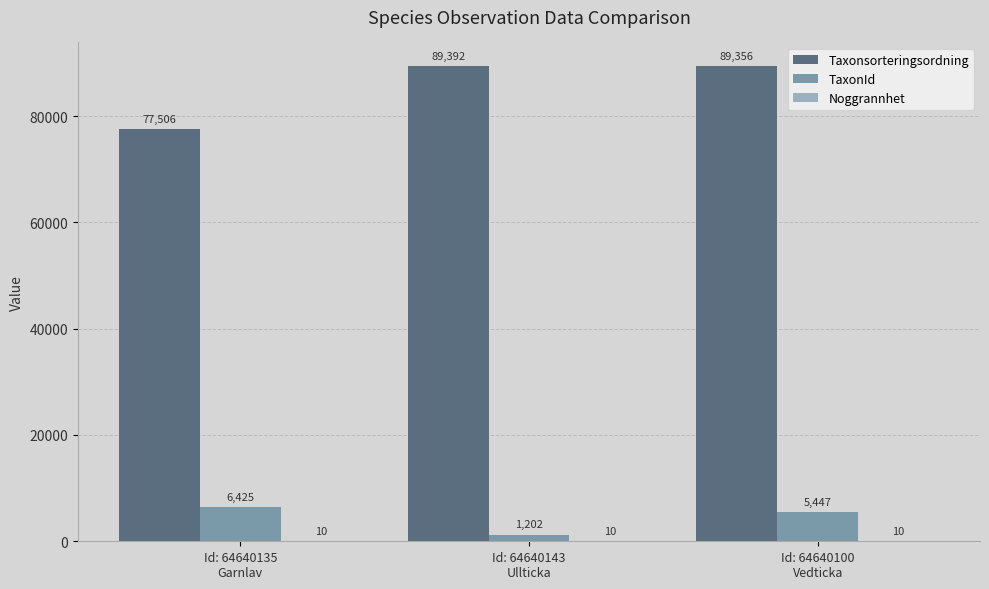

The value of Taxonsorteringsordning at Id: 64640143
Ullticka is 54808. True or false?

False